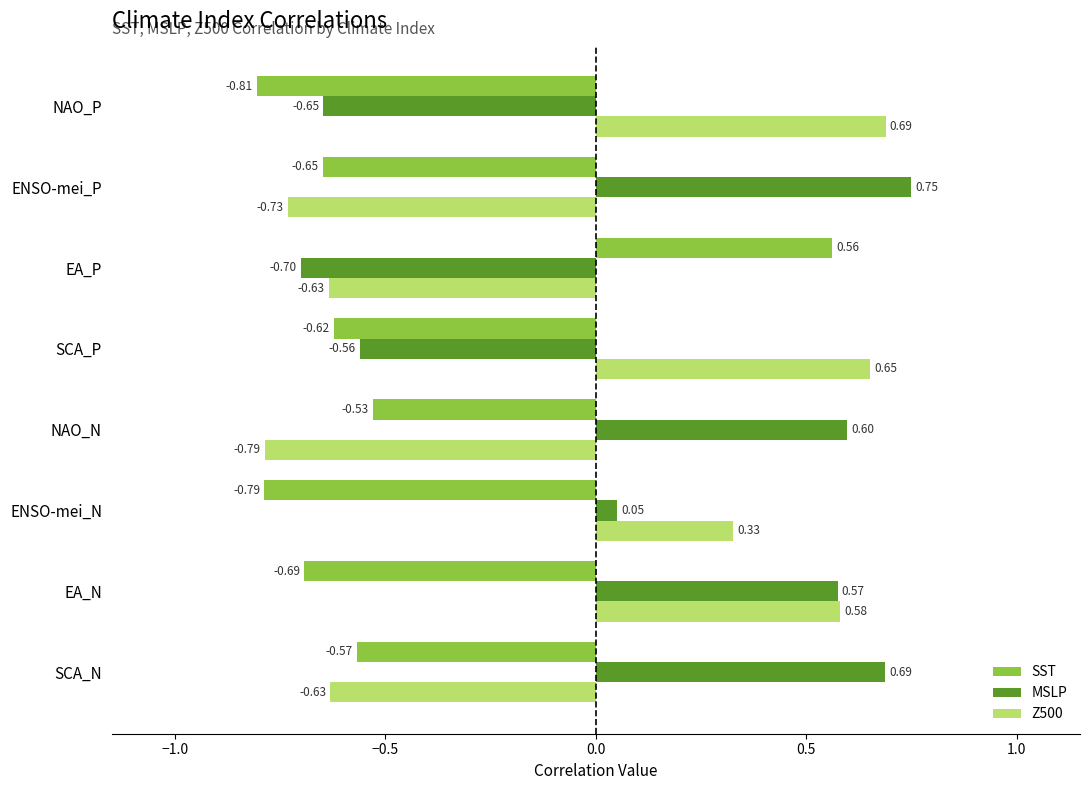

Rank the series at EA_N from highest to lowest value.

Z500, MSLP, SST